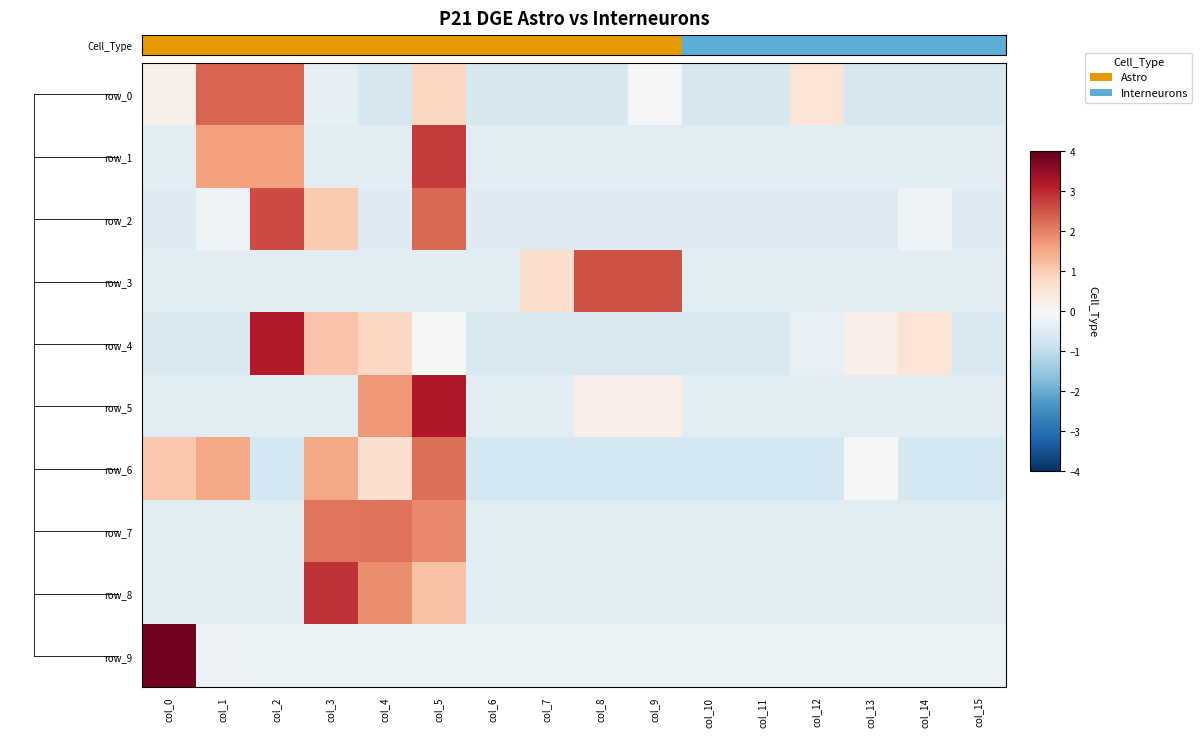

What is the difference between the highest and lowest values at col_2?

3.9